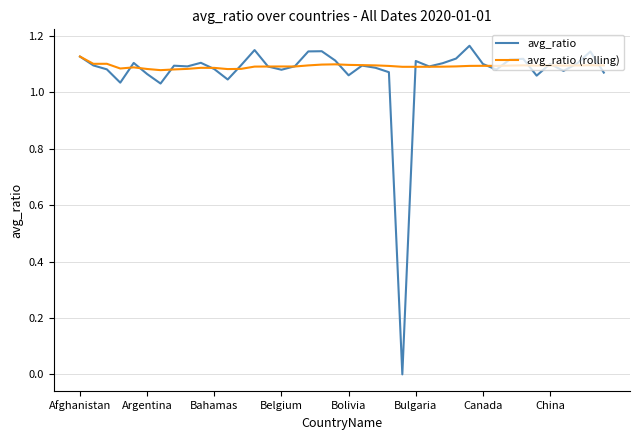

Which series has the largest range (max minus min)?

avg_ratio